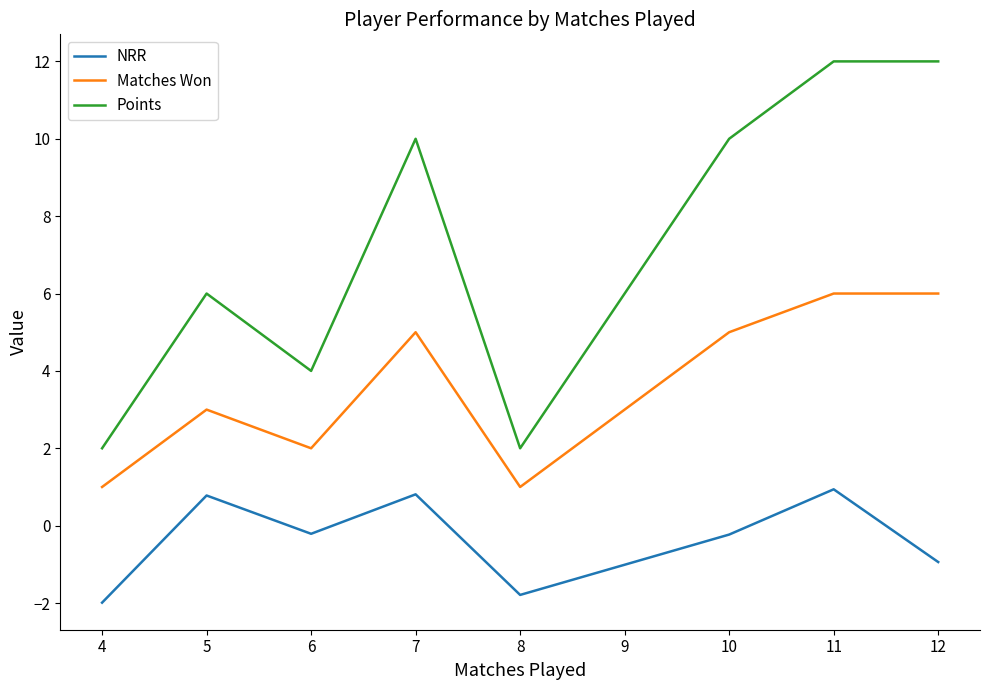

What is the sum of all Matches Won values?

29.0